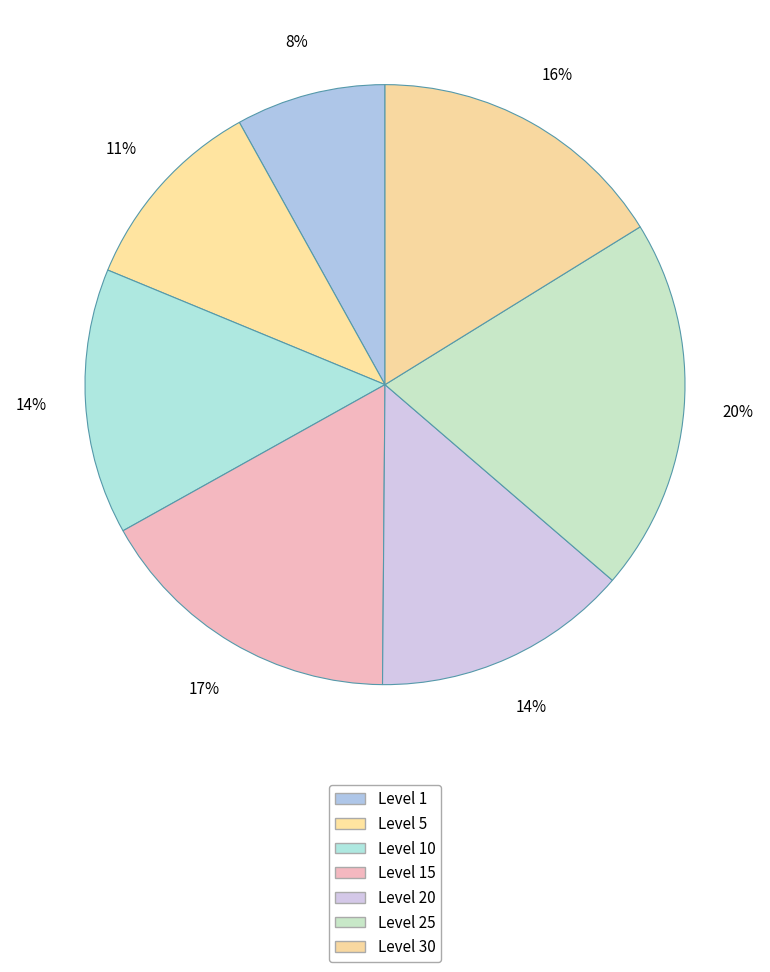

How many slices are in this pie chart?

7